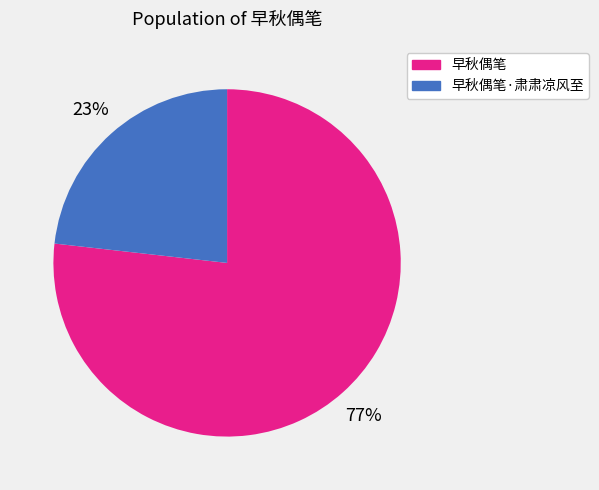

Is there any slice that represents more than half of the pie?

Yes